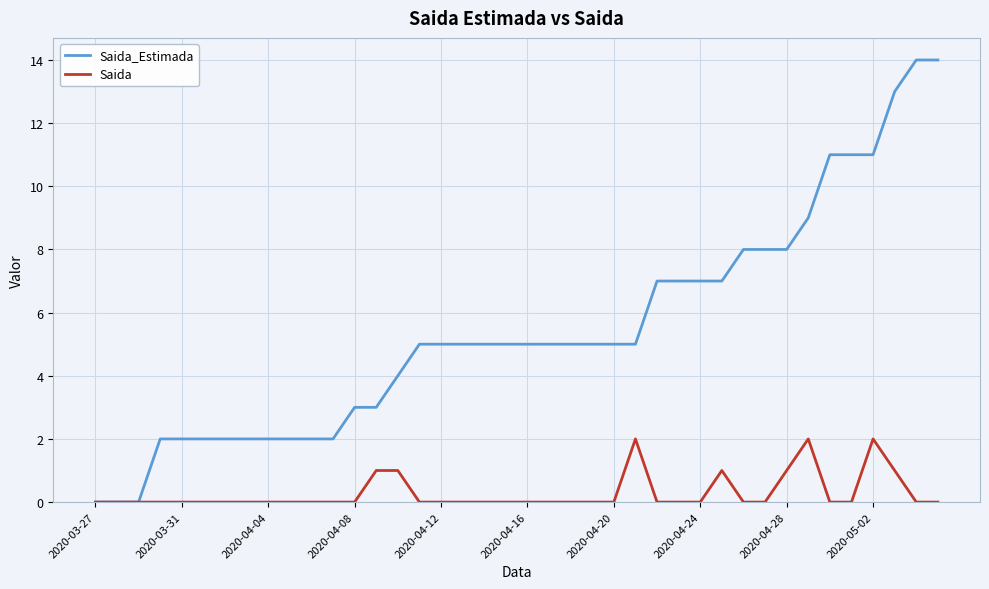

Which series has the largest total across all categories?

Saida_Estimada